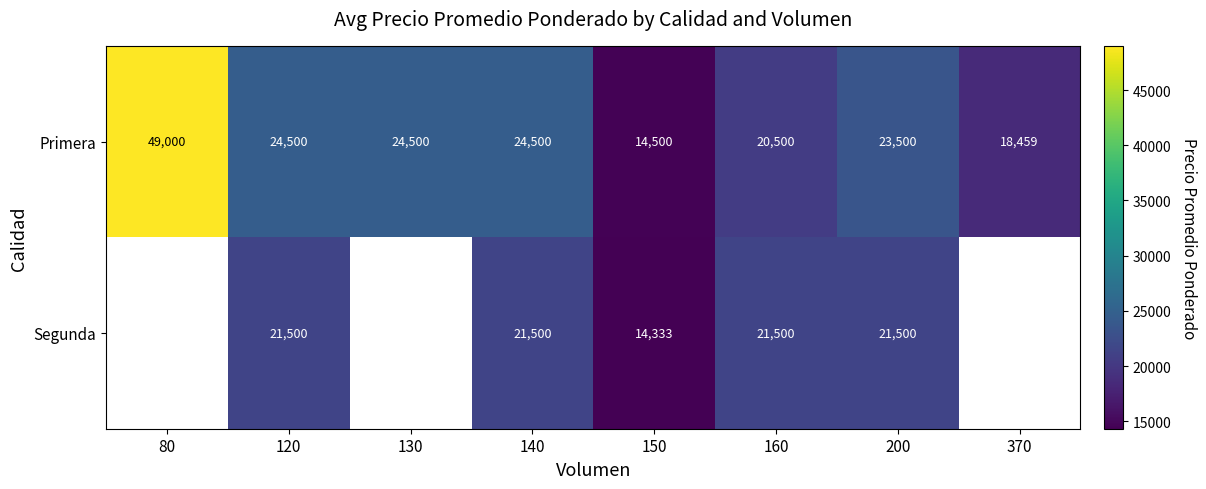

Between 120 and 160, which series saw the biggest shift?

Primera